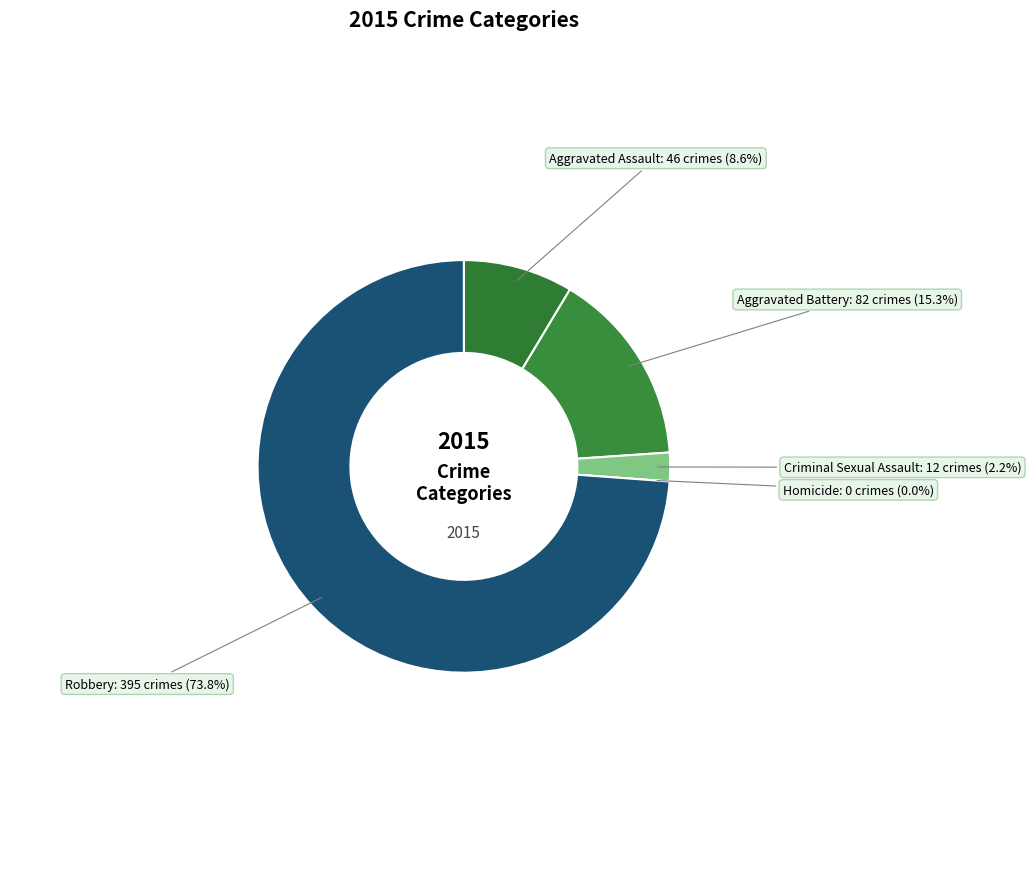

How many slices are in this pie chart?

5